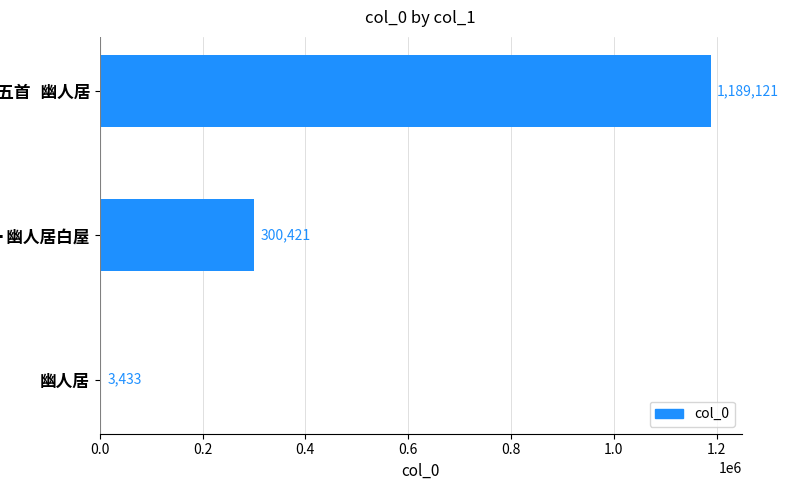

What is the average value?

497658